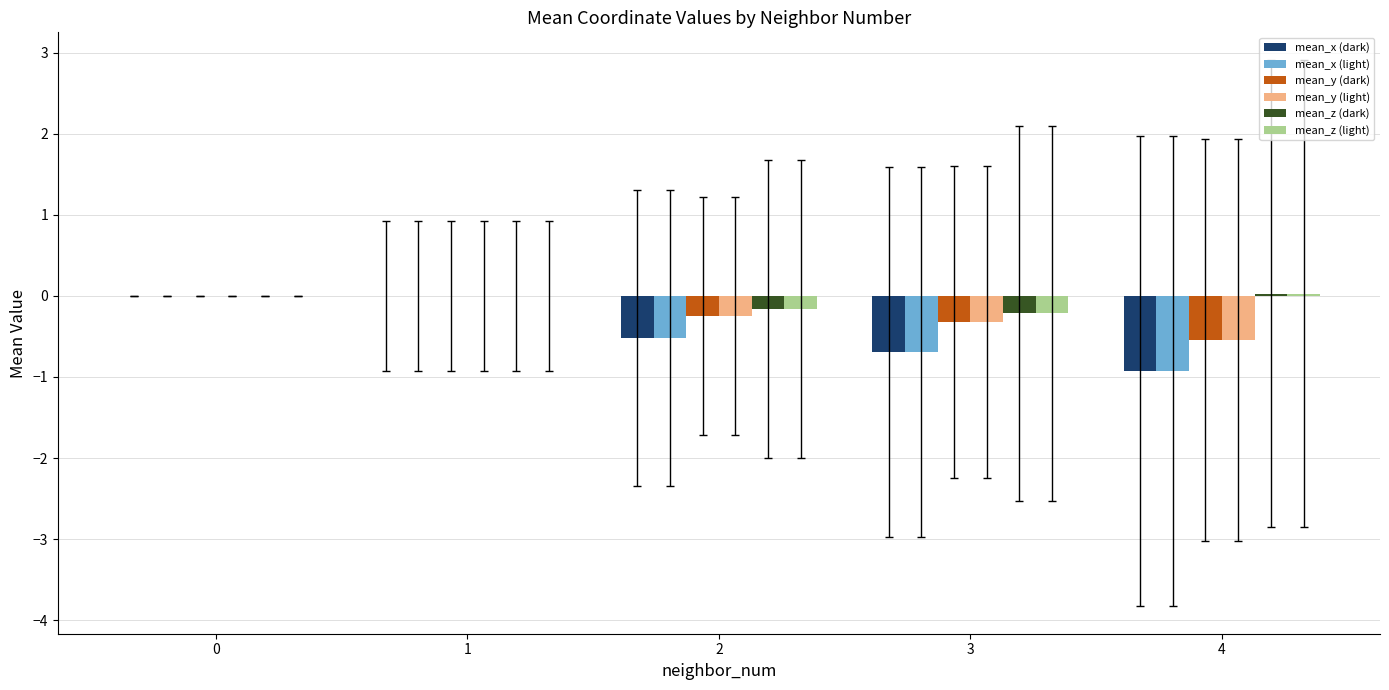

Reading right to left, what are all the values shown in this chart?

mean_x (dark): 4=-0.9	3=-0.7	2=-0.5	1=-0.0	0=0.0
mean_x (light): 4=-0.9	3=-0.7	2=-0.5	1=-0.0	0=0.0
mean_y (dark): 4=-0.5	3=-0.3	2=-0.2	1=-0.0	0=0.0
mean_y (light): 4=-0.5	3=-0.3	2=-0.2	1=-0.0	0=0.0
mean_z (dark): 4=0.0	3=-0.2	2=-0.2	1=-0.0	0=0.0
mean_z (light): 4=0.0	3=-0.2	2=-0.2	1=-0.0	0=0.0